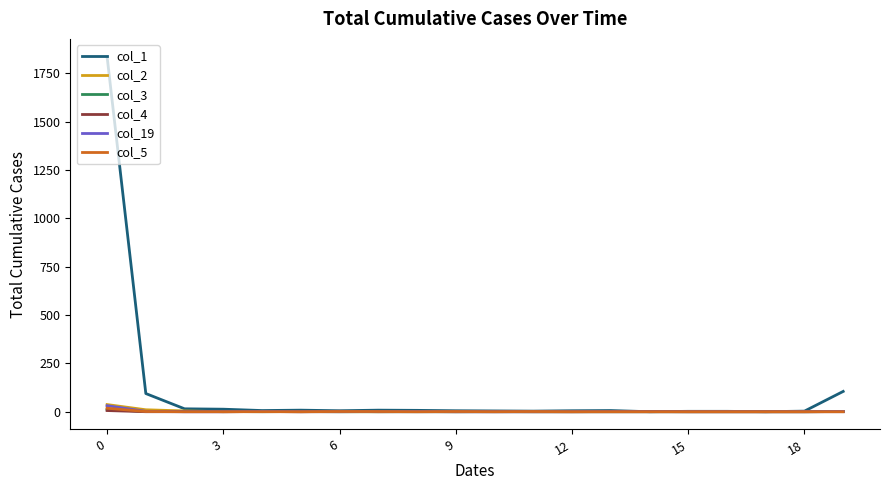

Which series has the largest total across all categories?

col_1